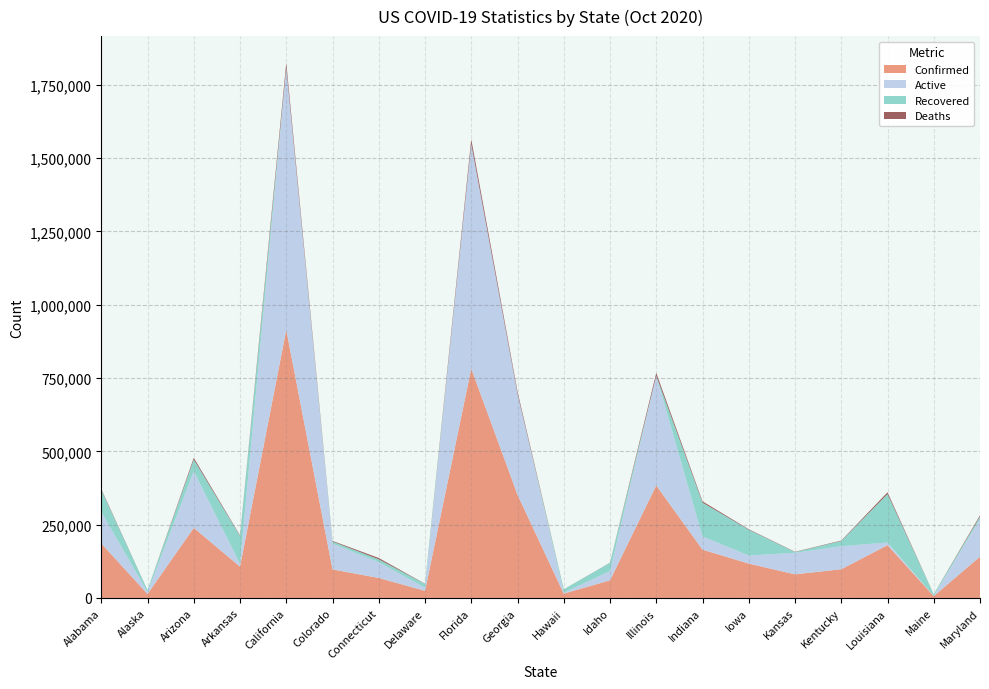

Reading left to right, what are all the values shown in this chart?

Confirmed: Alabama=185938	Alaska=13412	Arizona=238964	Arkansas=106727	California=914421	Colorado=97300	Connecticut=68099	Delaware=24168	Florida=782013	Georgia=351881	Hawaii=14709	Idaho=60041	Illinois=383687	Indiana=164581	Iowa=117198	Kansas=80451	Kentucky=97866	Louisiana=180069	Maine=6251	Maryland=140844
Active: Alabama=108017	Alaska=6340	Arizona=193169	Arkansas=9580	California=893052	Colorado=87473	Connecticut=53710	Delaware=10751	Florida=765564	Georgia=344054	Hawaii=3092	Idaho=31405	Illinois=373895	Indiana=45013	Iowa=27417	Kansas=73461	Kentucky=78575	Louisiana=8933	Maine=742	Maryland=128678
Recovered: Alabama=74439	Alaska=6948	Arizona=39920	Arkansas=95314	California=0	Colorado=7578	Connecticut=9800	Delaware=12732	Florida=0	Georgia=0	Hawaii=11405	Idaho=28056	Illinois=0	Indiana=115425	Iowa=88124	Kansas=2549	Kentucky=17881	Louisiana=165282	Maine=5363	Maryland=8067
Deaths: Alabama=2866	Alaska=68	Arizona=5875	Arkansas=1833	California=17381	Colorado=2226	Connecticut=4589	Delaware=717	Florida=16449	Georgia=7827	Hawaii=212	Idaho=580	Illinois=9792	Indiana=4306	Iowa=1657	Kansas=978	Kentucky=1410	Louisiana=5854	Maine=146	Maryland=4099